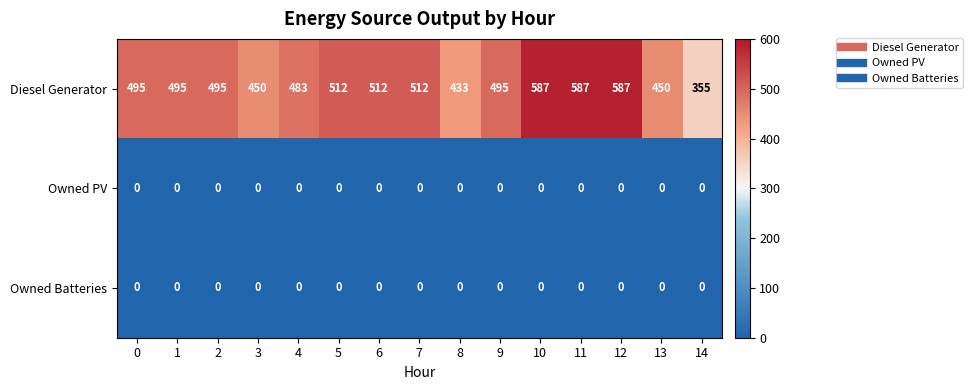

Between 0 and 12, which series saw the biggest shift?

Diesel Generator